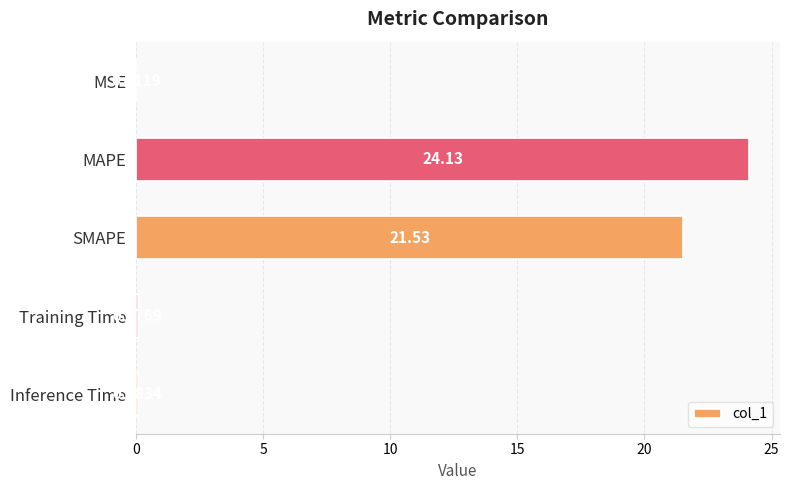

What is the sum of all values?

45.8